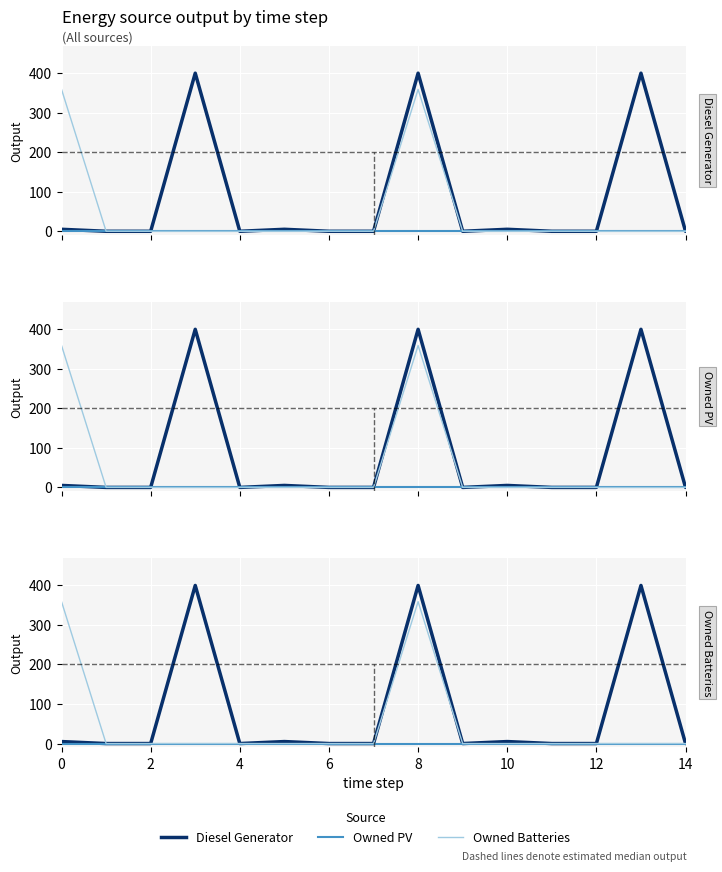

Is it true that Owned PV equals 0 at 14?

True